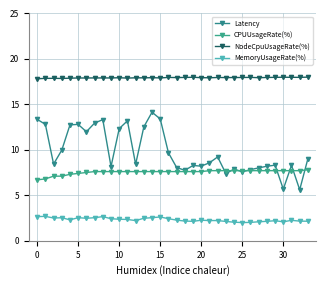

Count the number of categories in the chart.

34